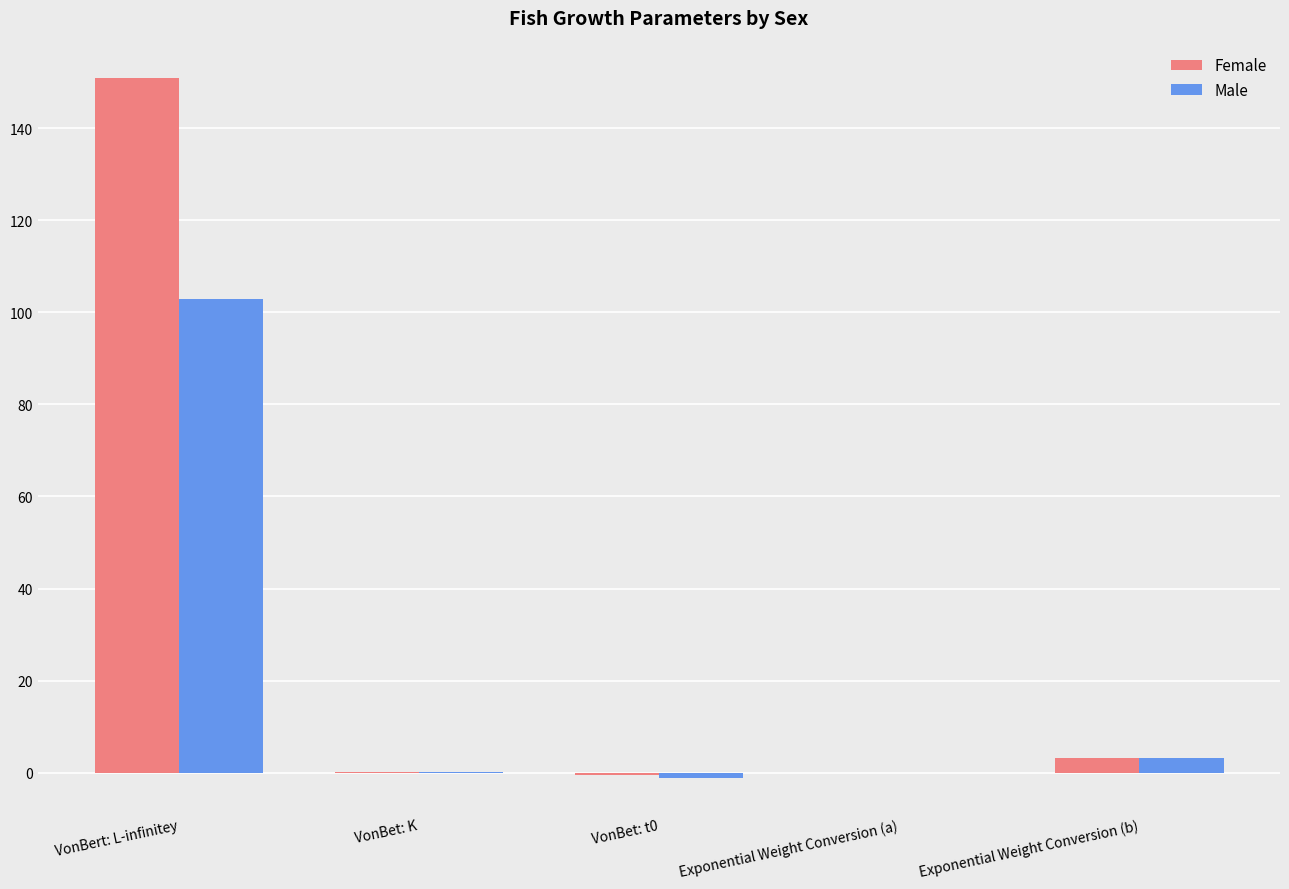

What is the sum of all Male values?

105.1